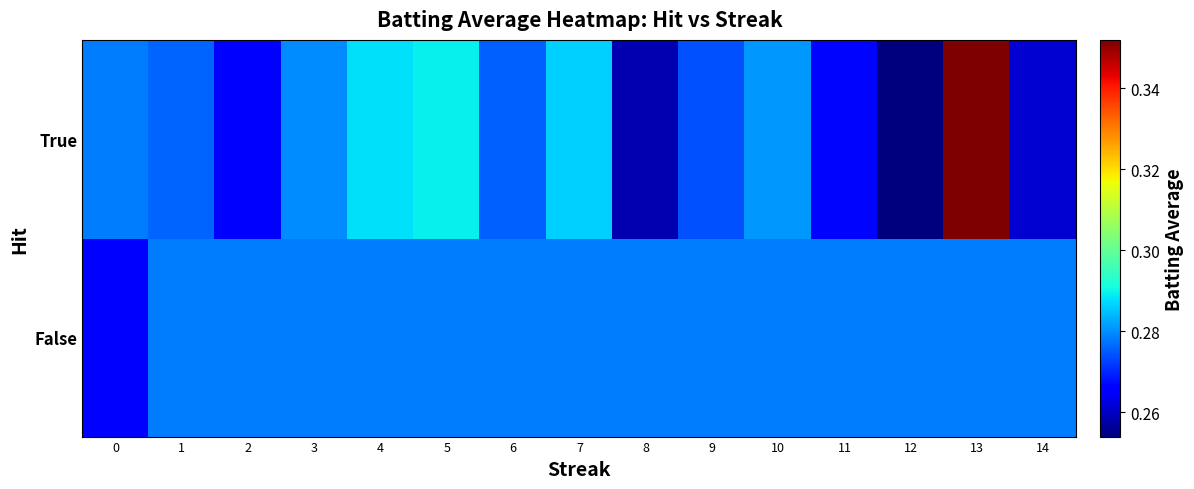

What is the maximum value shown in the chart?

0.4